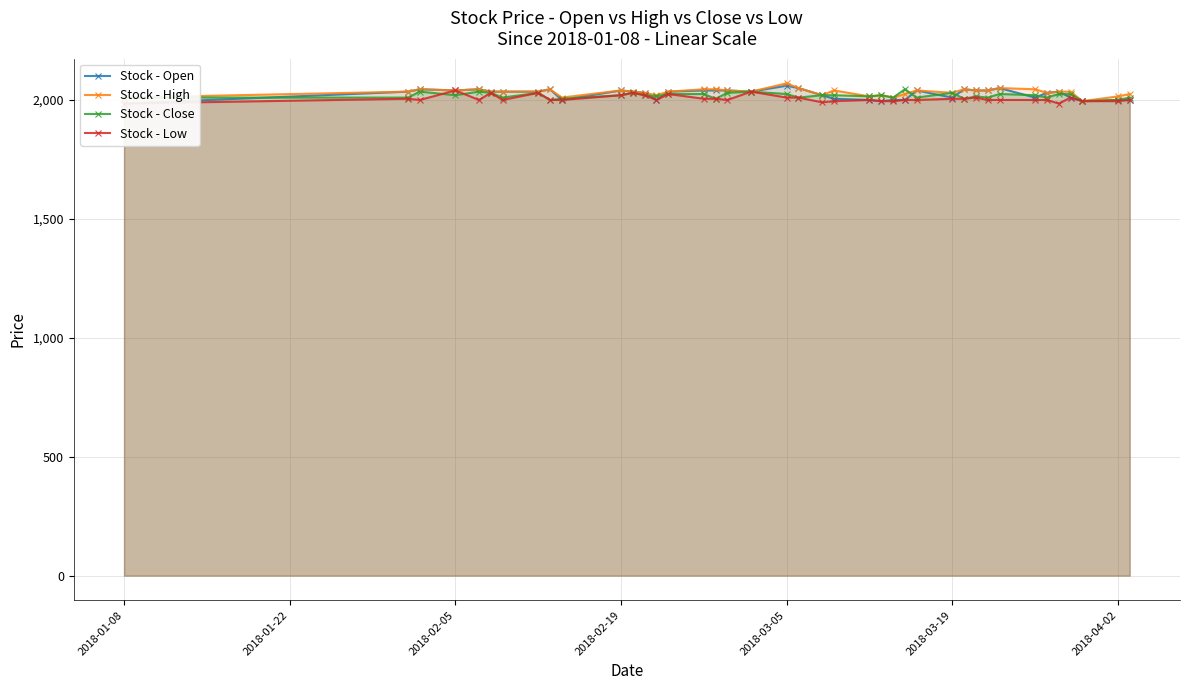

What is the minimum value for Stock - High?

1995